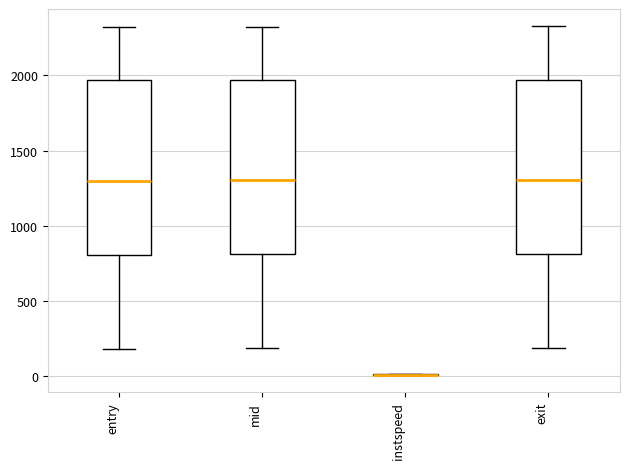

Reading left to right, read every box against the y-axis: the position of its median line, the range the box covers, and the ends of its whiskers. The values are not printed on the chart, so give them approximately, as read against the axis.

entry: median 1300, box 800 to 1950, whiskers 200 to 2300
mid: median 1300, box 800 to 1950, whiskers 200 to 2300
instspeed: box collapsed to a line at 0, whiskers 0 to 0
exit: median 1300, box 800 to 1950, whiskers 200 to 2350